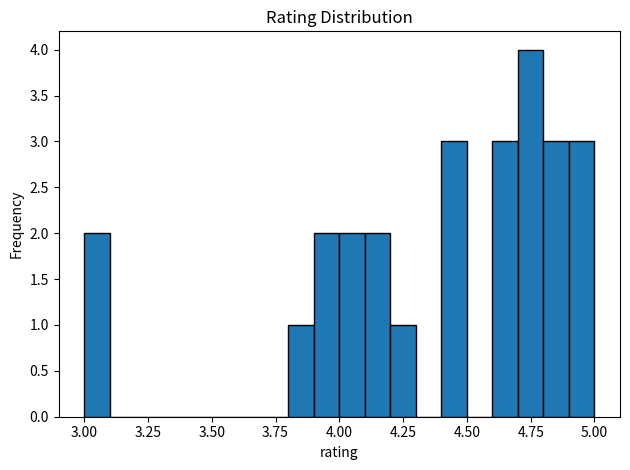

Read against the x-axis, roughly where is the centre of the tallest bar?

4.75